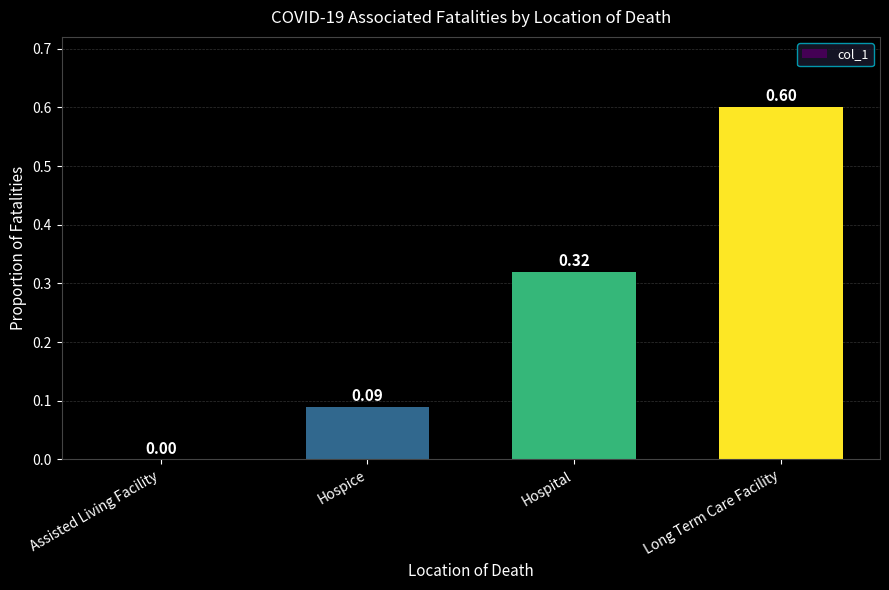

The value at Assisted Living Facility is -0.4. True or false?

False